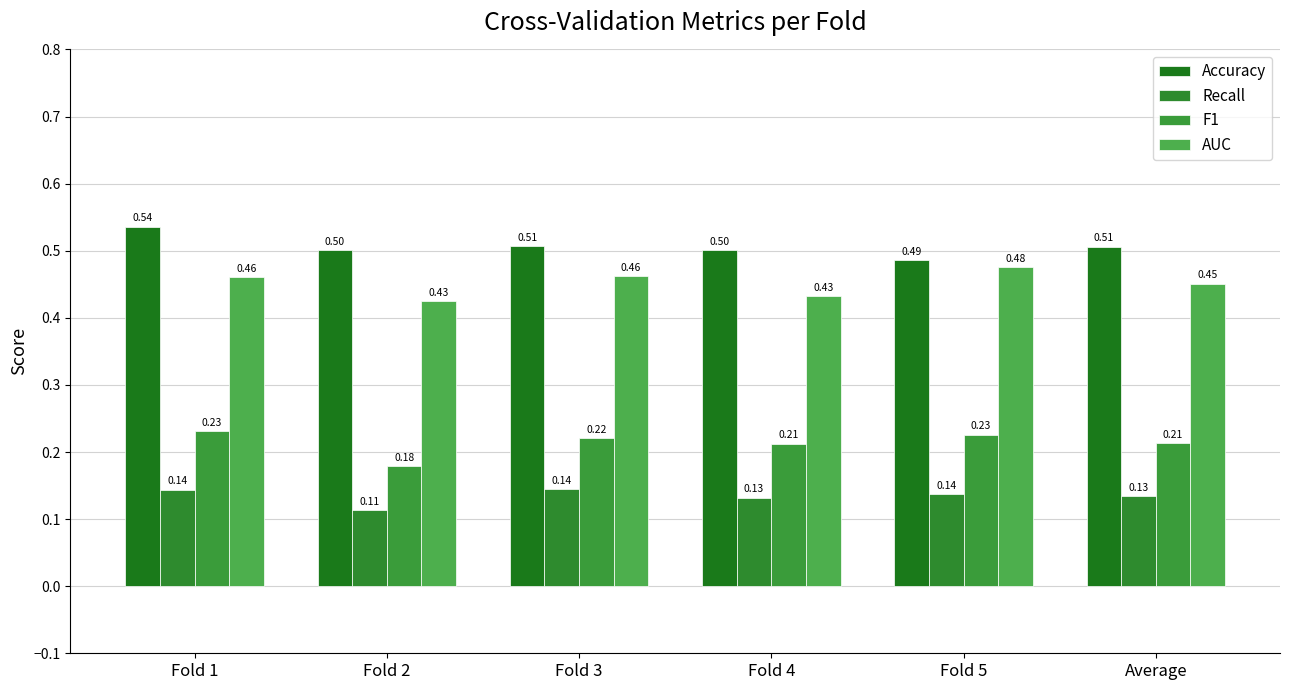

Which label corresponds to the largest value in the chart?

Fold 1